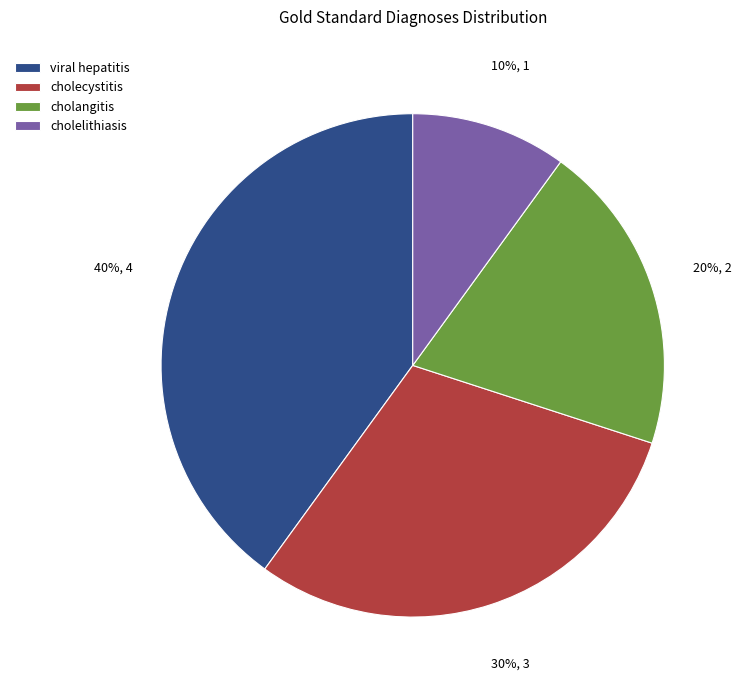

Combined, do cholelithiasis and cholangitis account for over 50%?

No